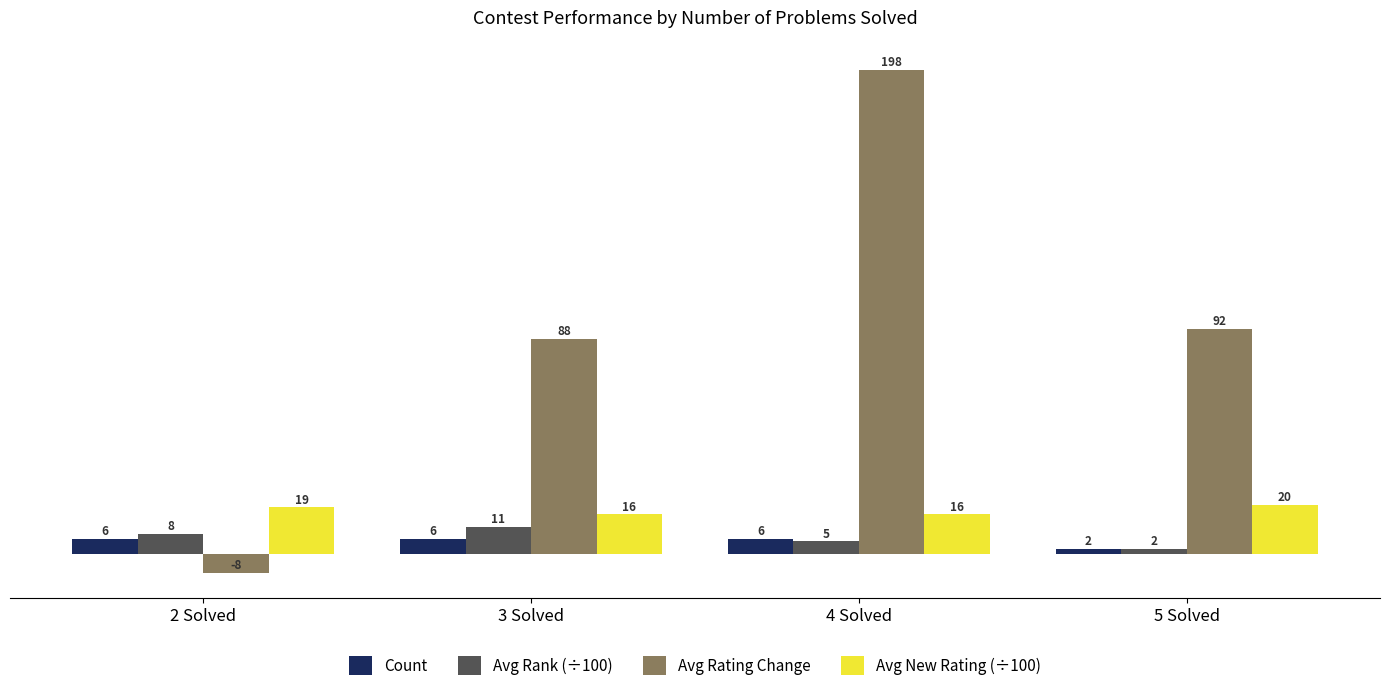

What is the label of the 4th bar from the left?

5 Solved